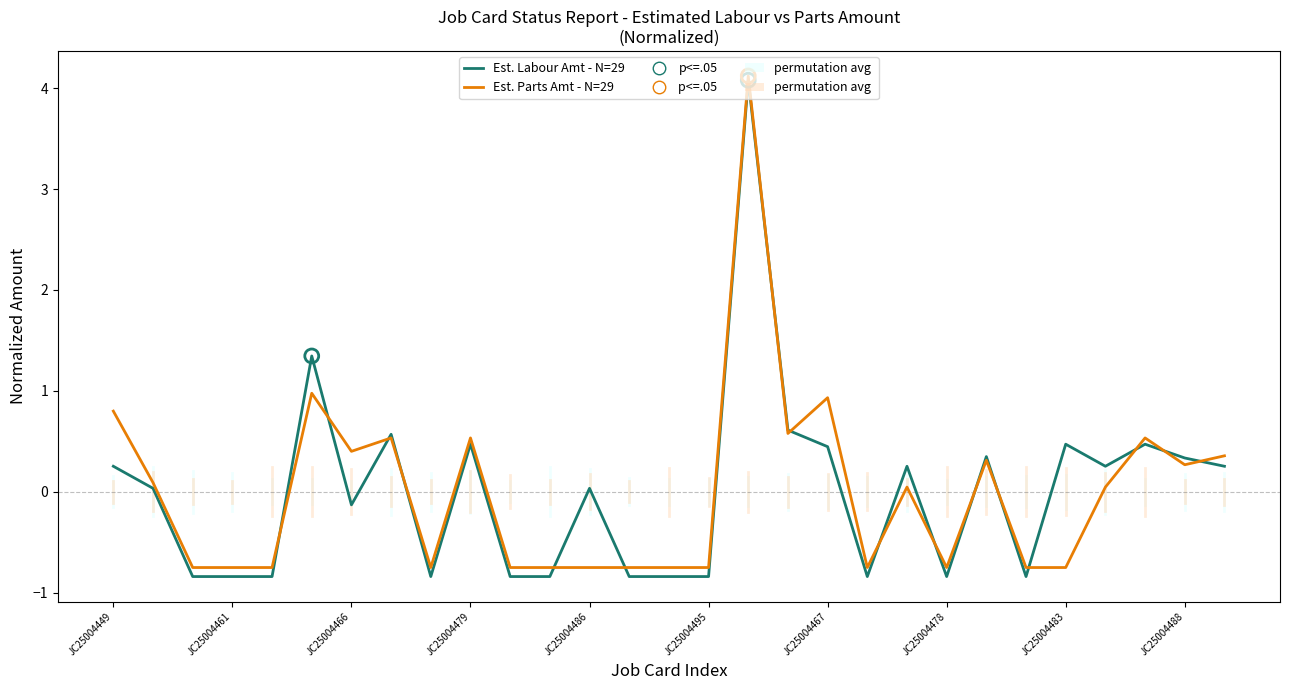

Which series has the widest spread of values?

Est. Labour Amt - N=29